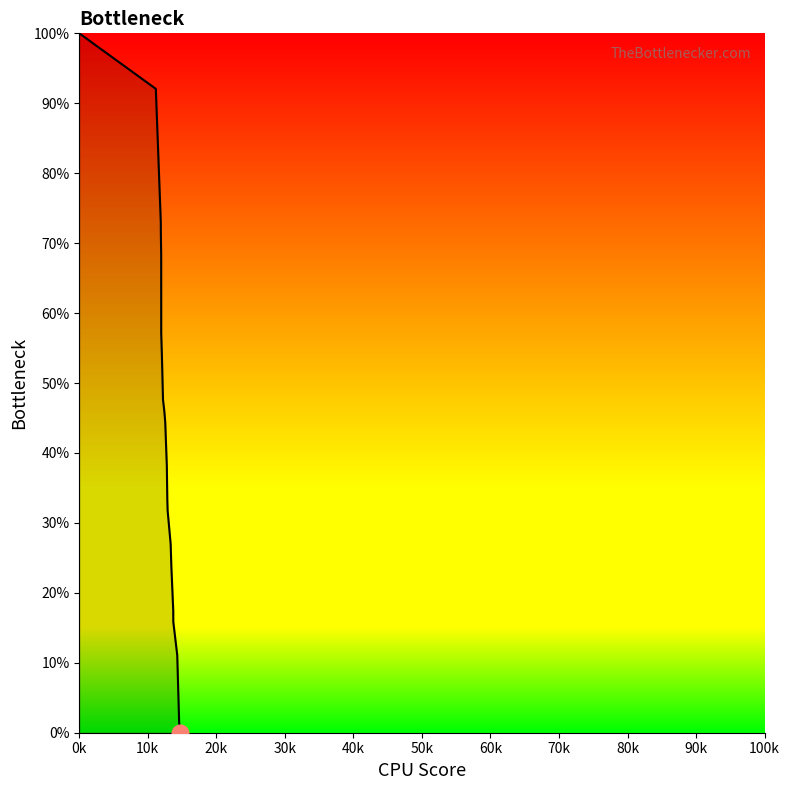

Reading left to right, list all the values displayed in this chart.

100.0	92.1	73.0	71.4	68.3	57.1	54.0	47.6	46.0	44.4	38.1	33.3	31.7	27.0	23.8	17.5	15.9	11.1	1.6	0.0